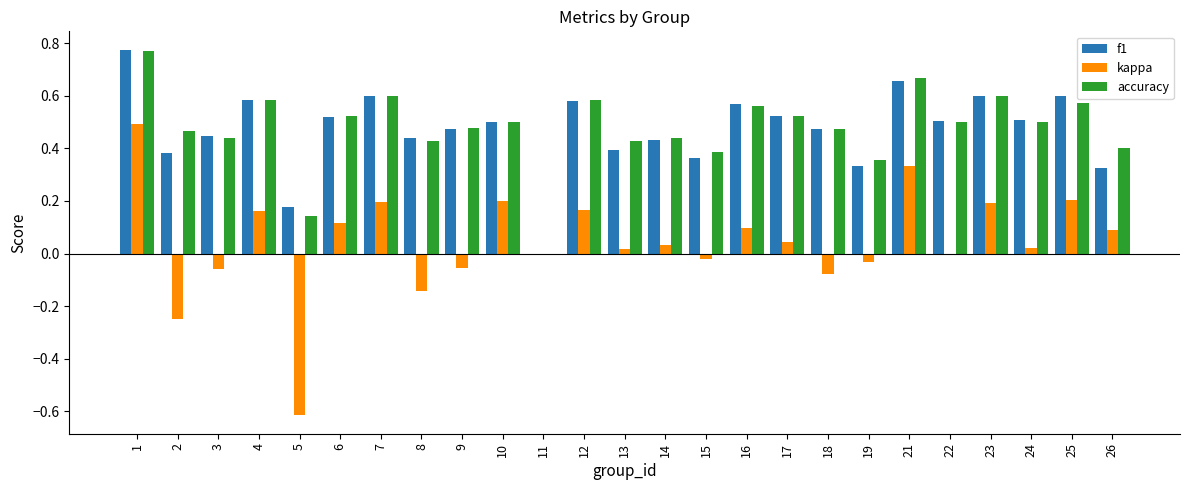

What are all the series names shown in the legend?

f1, kappa, accuracy